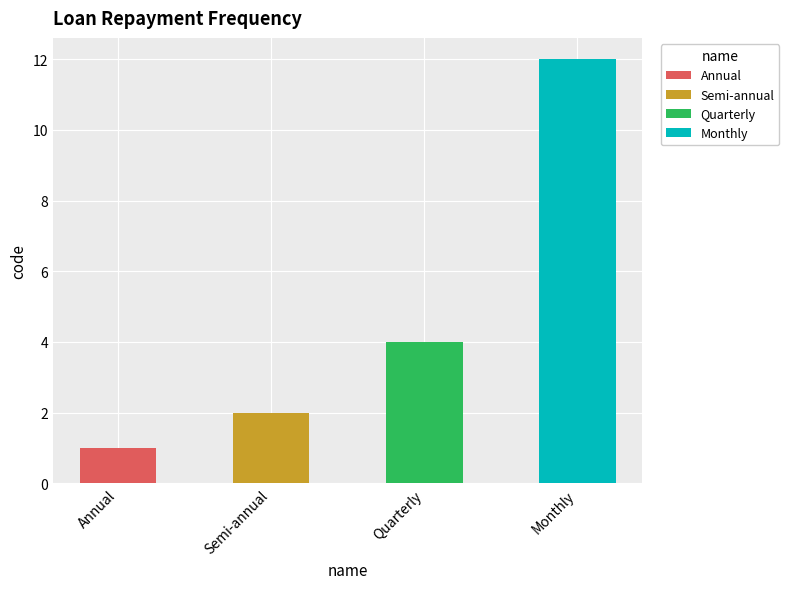

Read the value at Monthly, to the nearest 10.

10